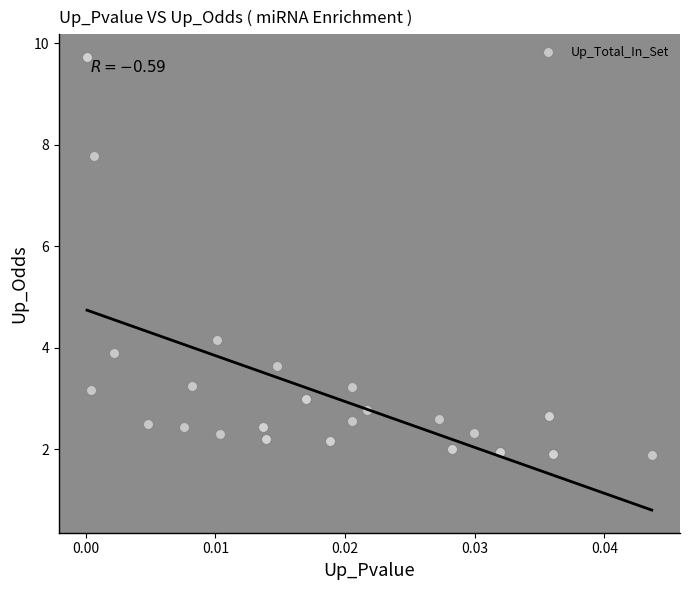

What Y value in the scatter plot is closest to 5?

4.2